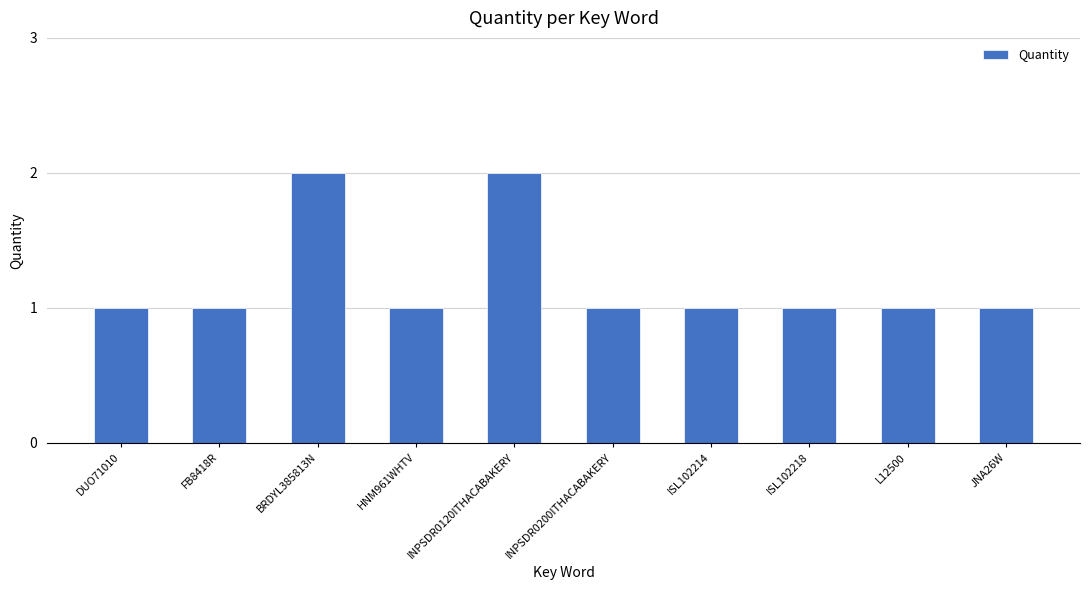

Reading right to left, list all the values displayed in this chart.

JNA26W=1	L12500=1	ISL102218=1	ISL102214=1	INPSDR0200ITHACABAKERY=1	INPSDR0120ITHACABAKERY=2	HNM961WHTV=1	BRDYL385813N=2	FB8418R=1	DUO71010=1